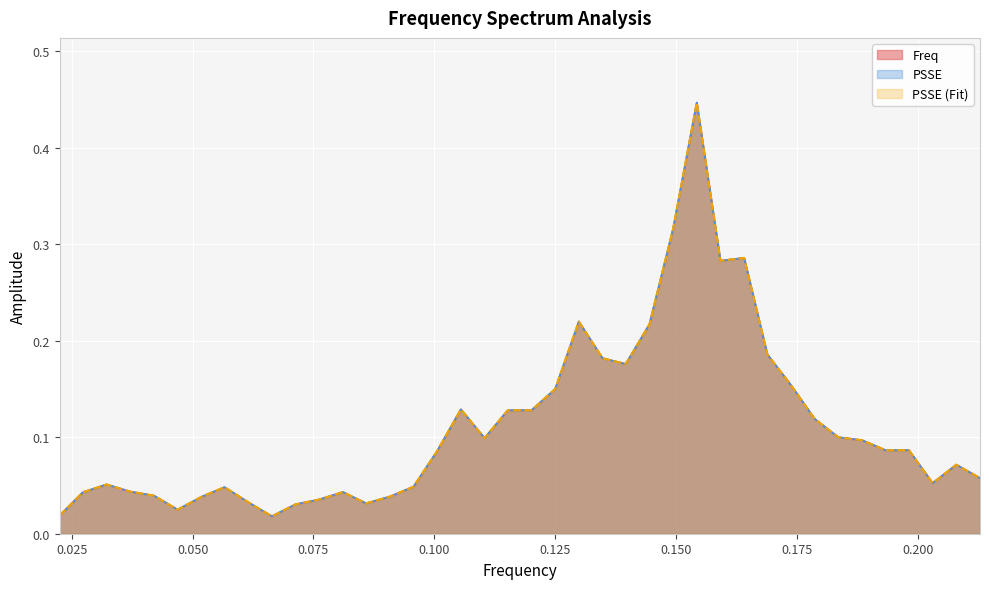

At 0.100, list the series in order from smallest to largest.

Freq, PSSE, PSSE (Fit)